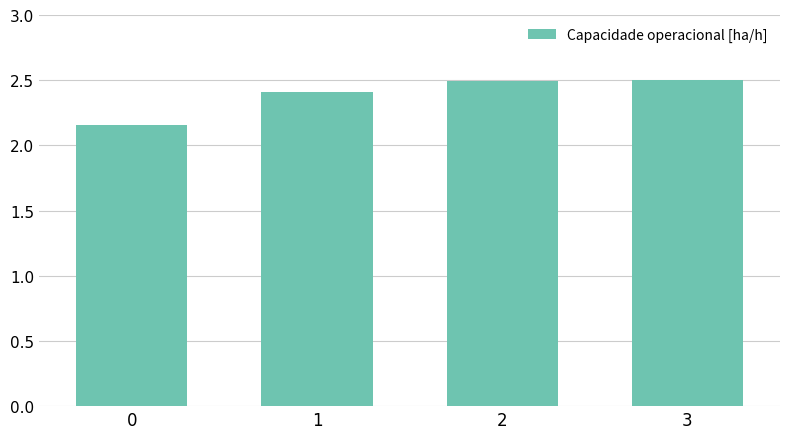

What is the sum of the values at 3 and 0?

4.7